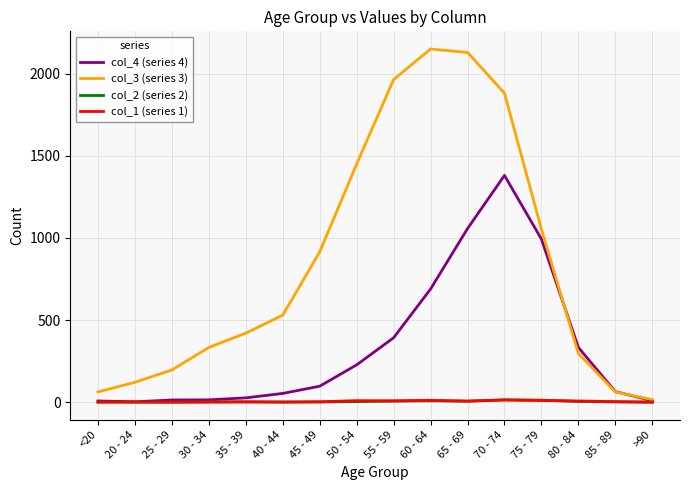

Read the col_4 (series 4) value at 25 - 29.

13